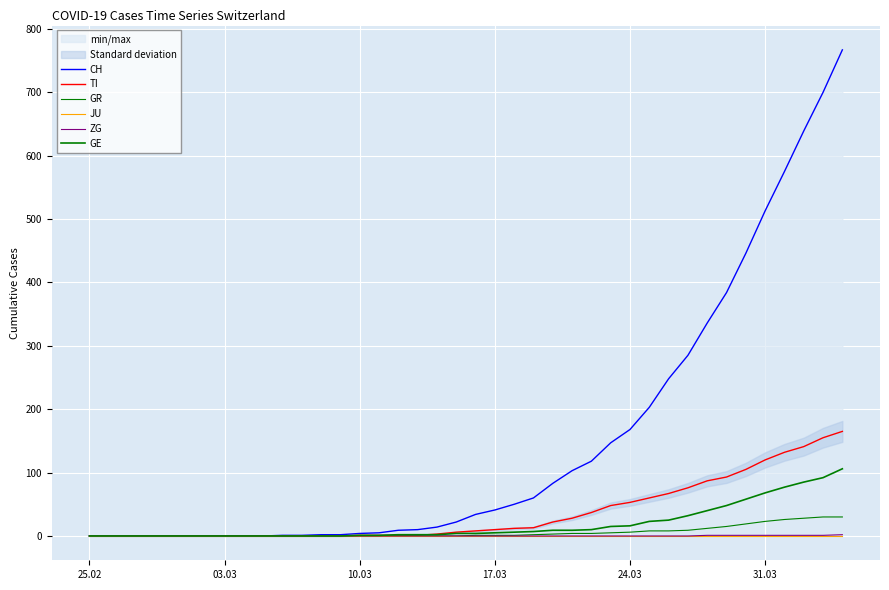

At which label is JU closest to 0?

25.02